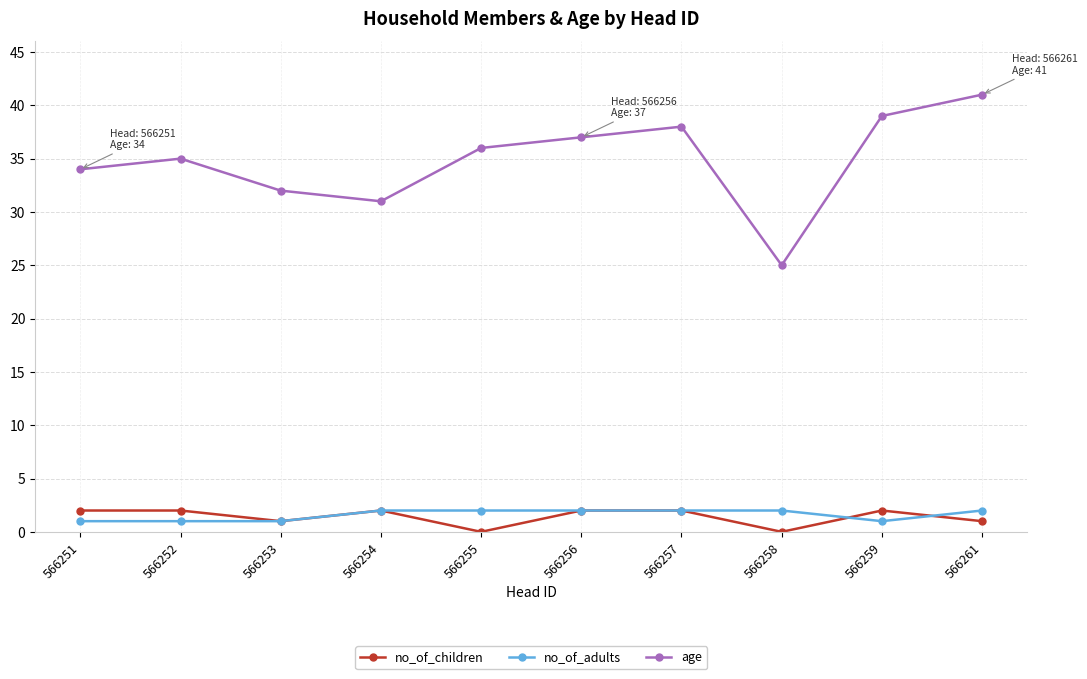

The value of age at 566253 is 32. True or false?

True